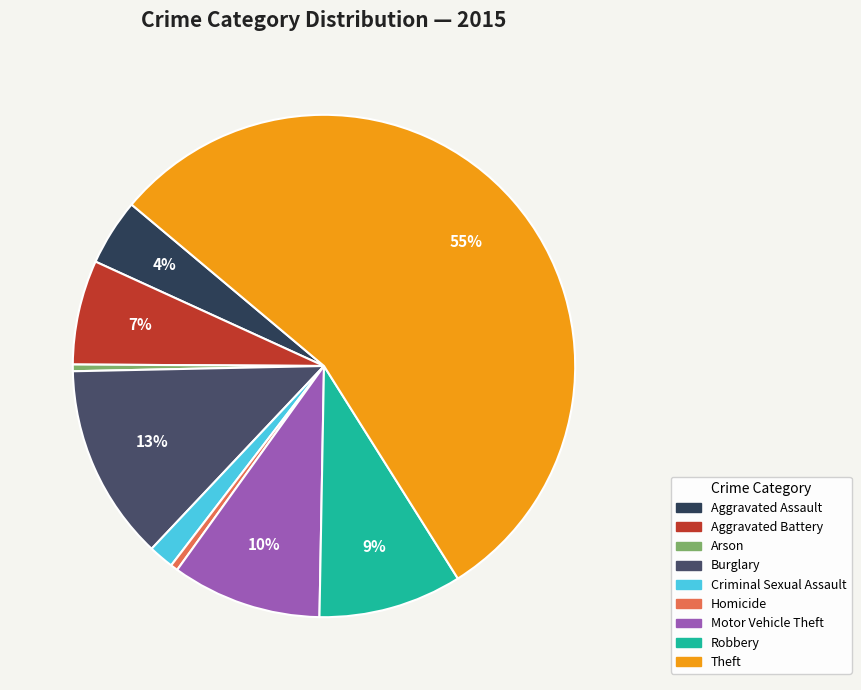

To the nearest percent, what percentage of the pie is Theft?

55%